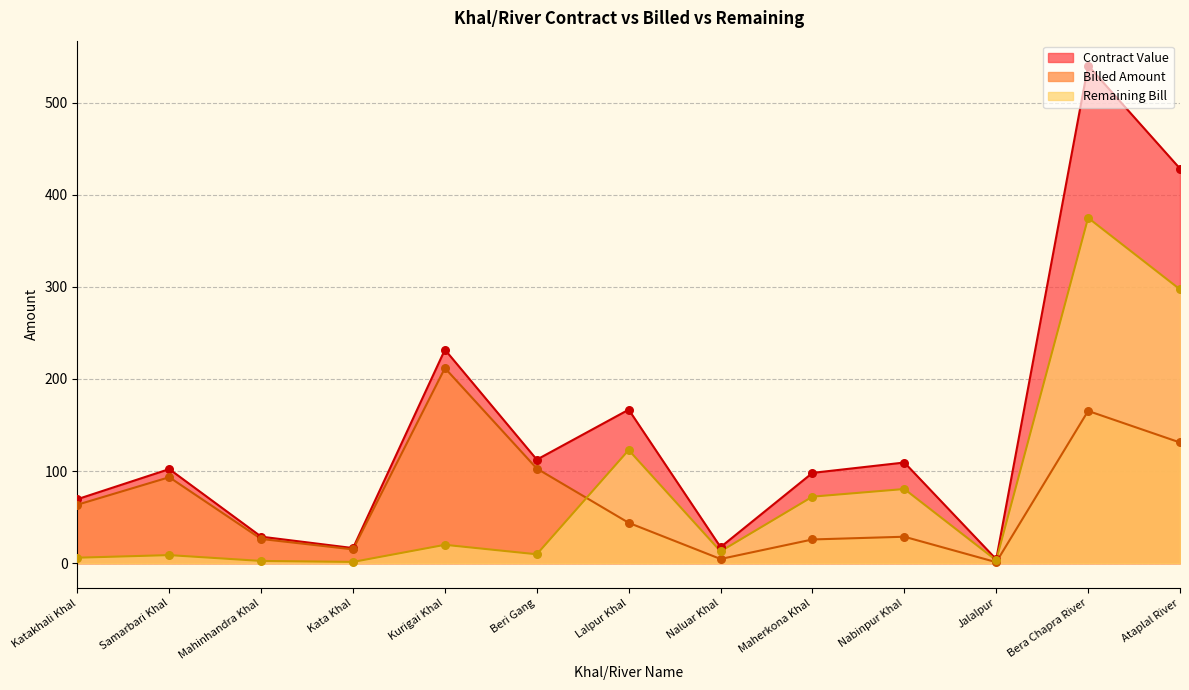

Which series contains the highest Y value?

Contract Value